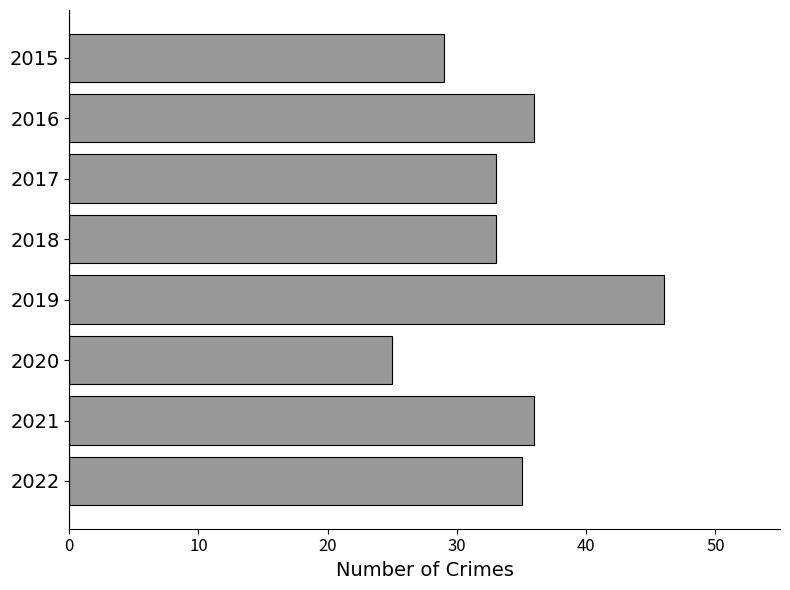

Which has a higher value, 2022 or 2018?

2022